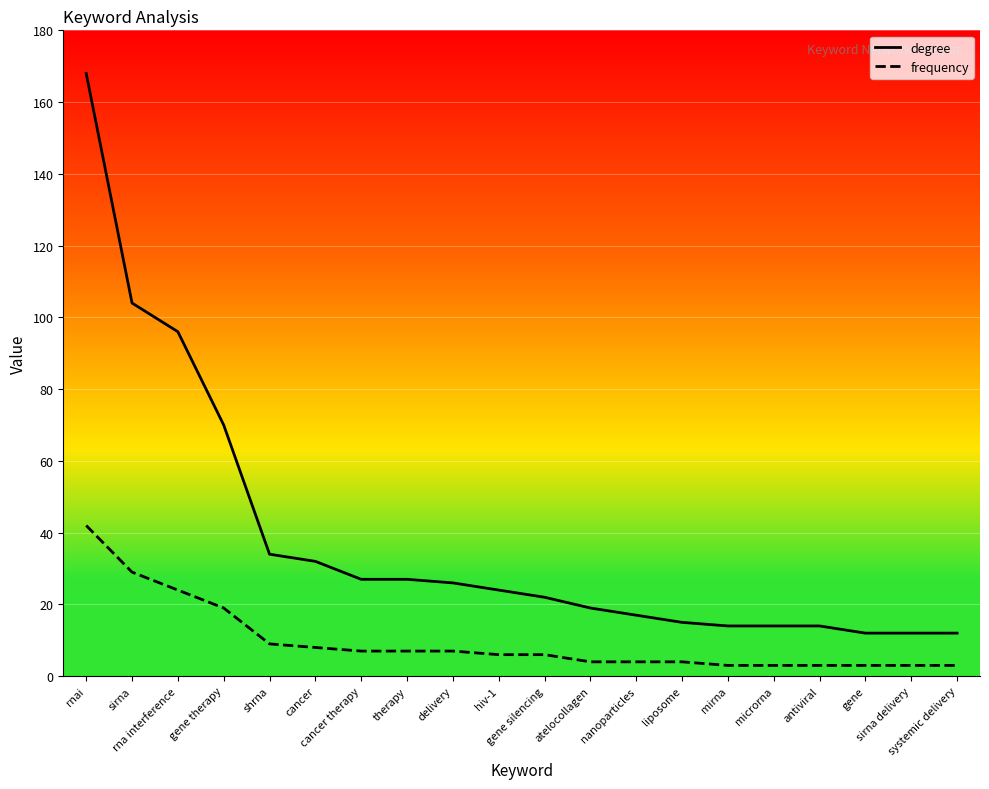

Which series has the largest range (max minus min)?

degree